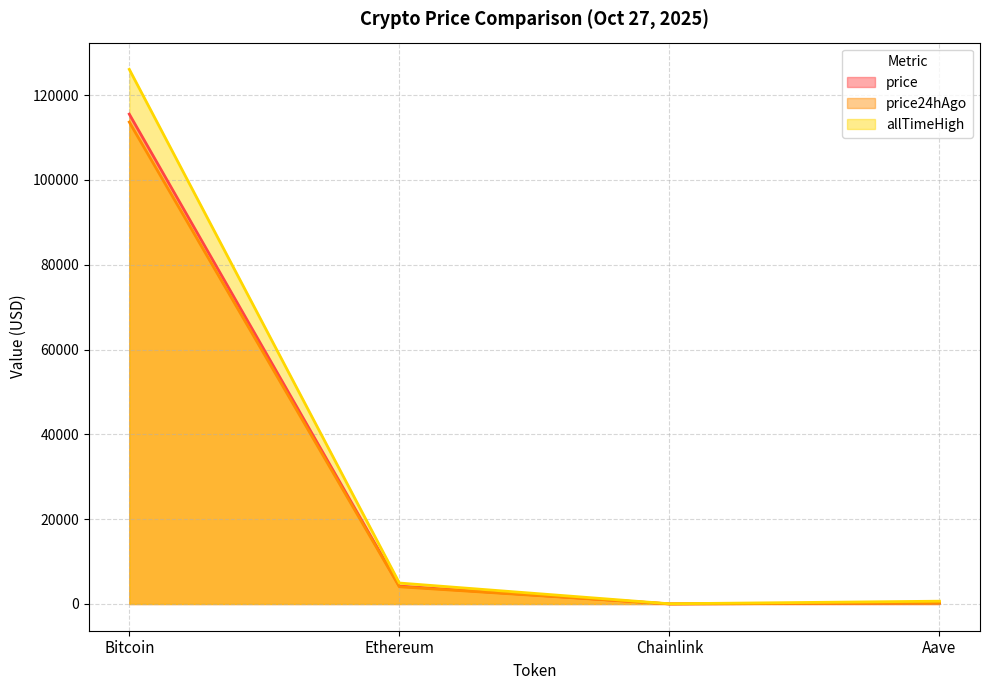

List the series in order of their peak value, highest first.

allTimeHigh, price, price24hAgo